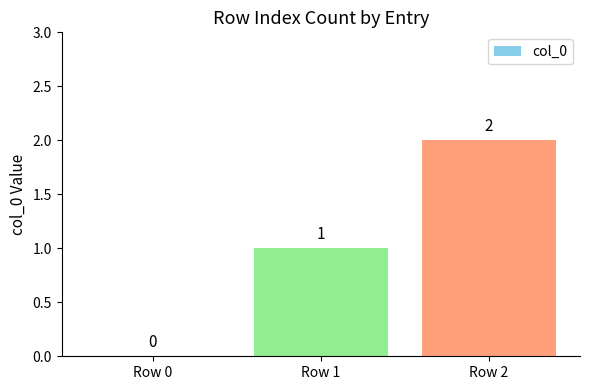

Which has a higher value, Row 1 or Row 2?

Row 2